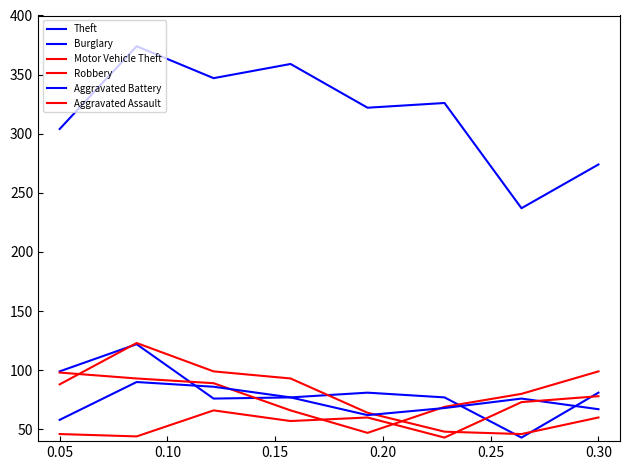

At which category is the sum across all series the highest?

0.10